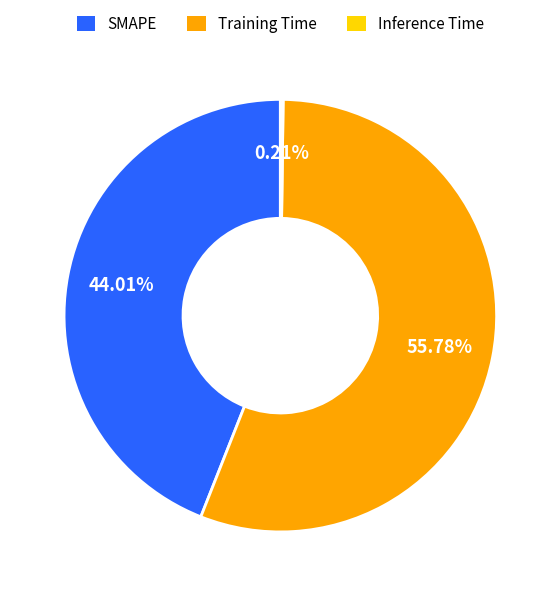

What is the majority slice?

Training Time